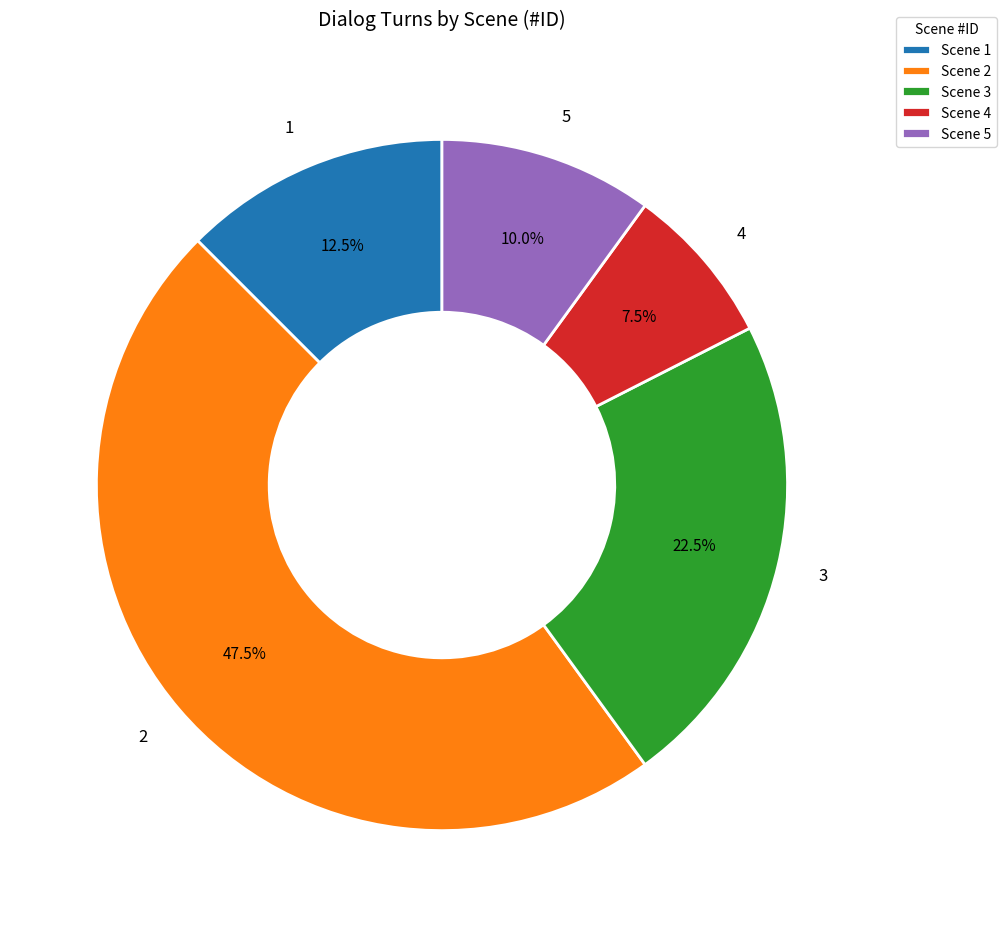

What percentage is NOT represented by 1?

87.5%